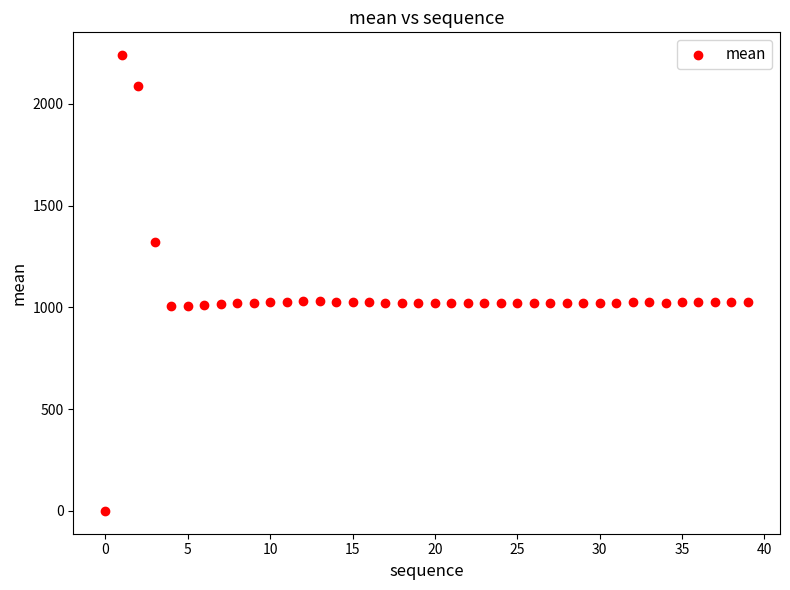

What is the range of Y values (max minus min)?

2238.5